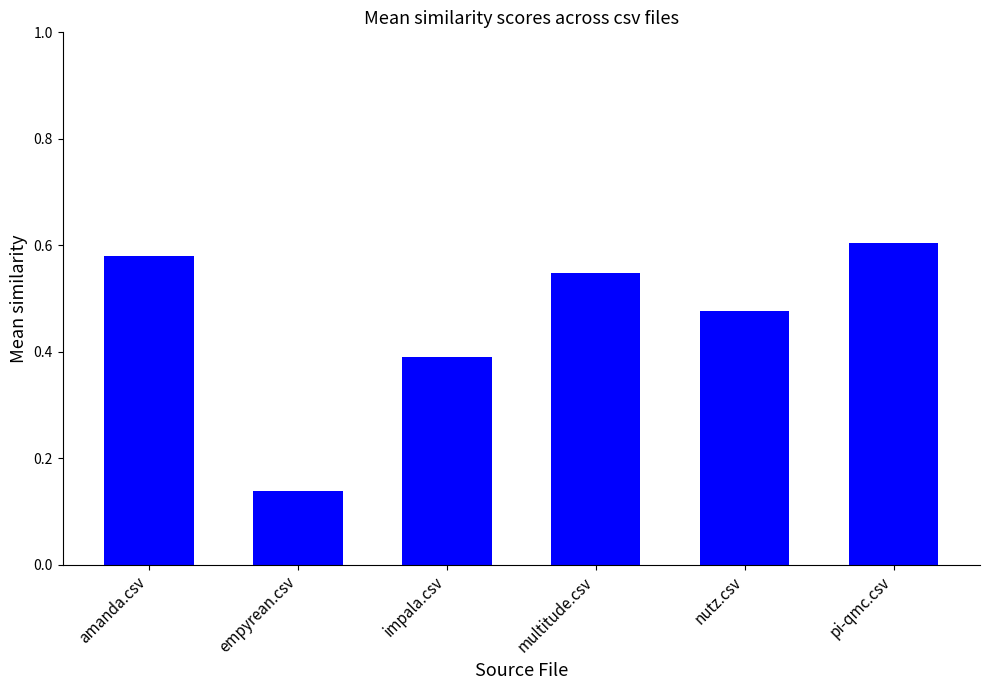

What is the change in value from empyrean.csv to pi-qmc.csv?

+0.5